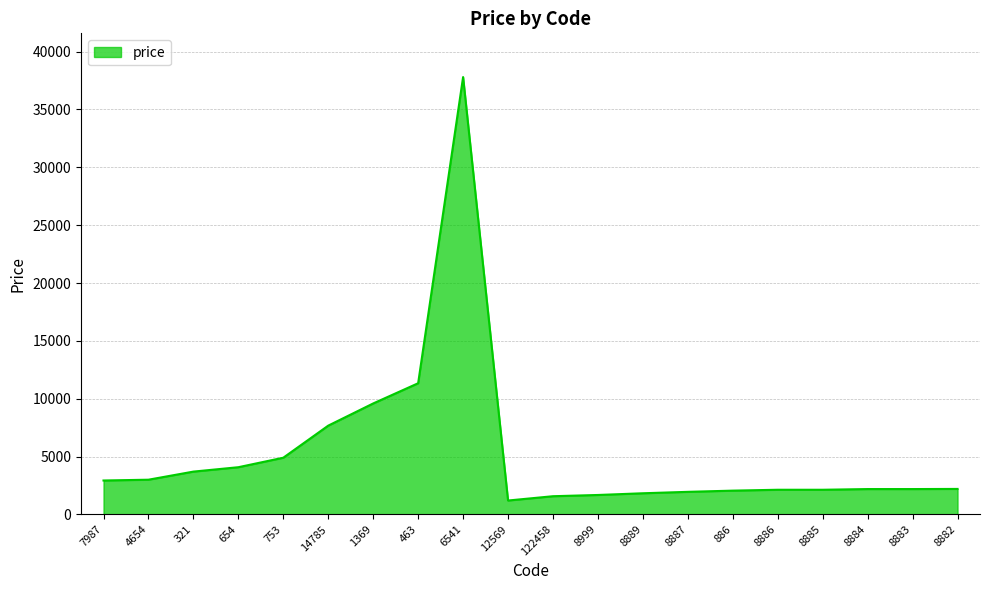

What is the sum of the values at 14785 and 4654?

10672